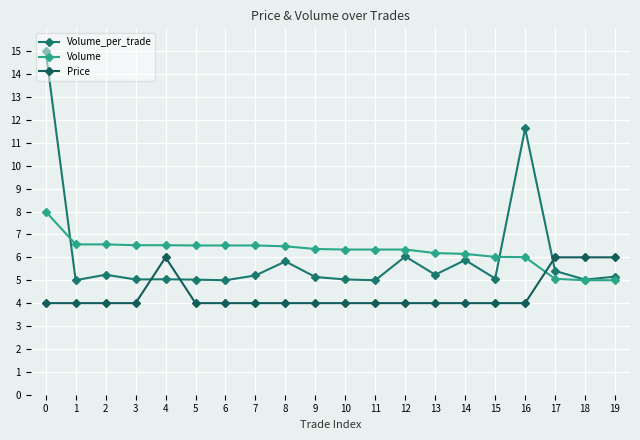

What is the average value of the Volume_per_trade series?

6.0